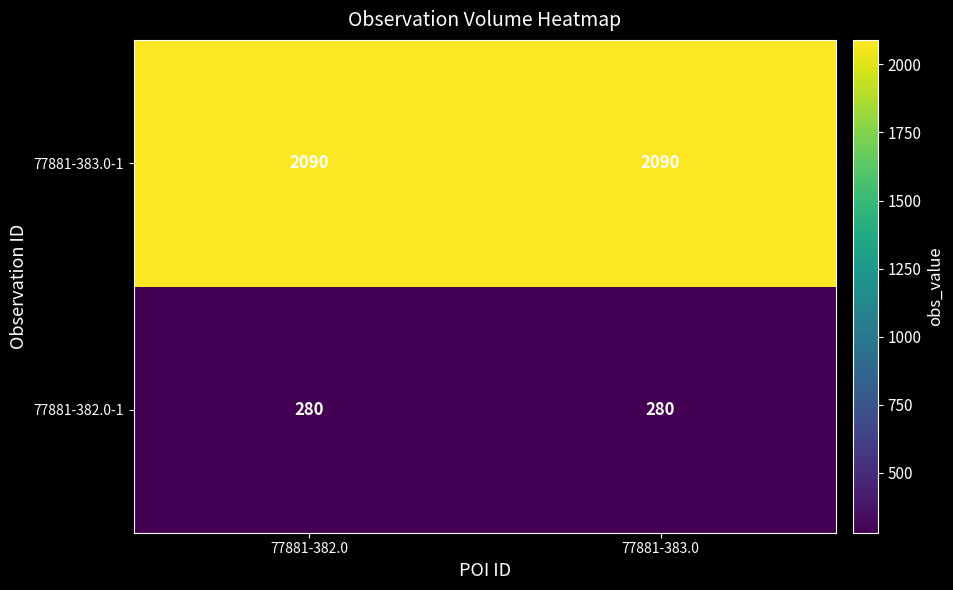

What is the difference between the highest and lowest values at 77881-382.0?

1810